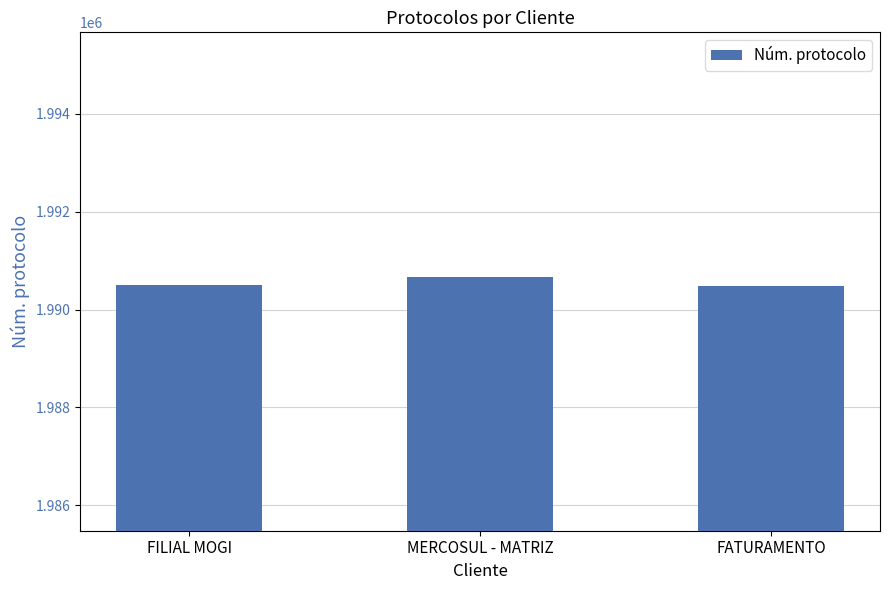

What is the ratio of the value at FATURAMENTO to the value at FILIAL MOGI?

1.0